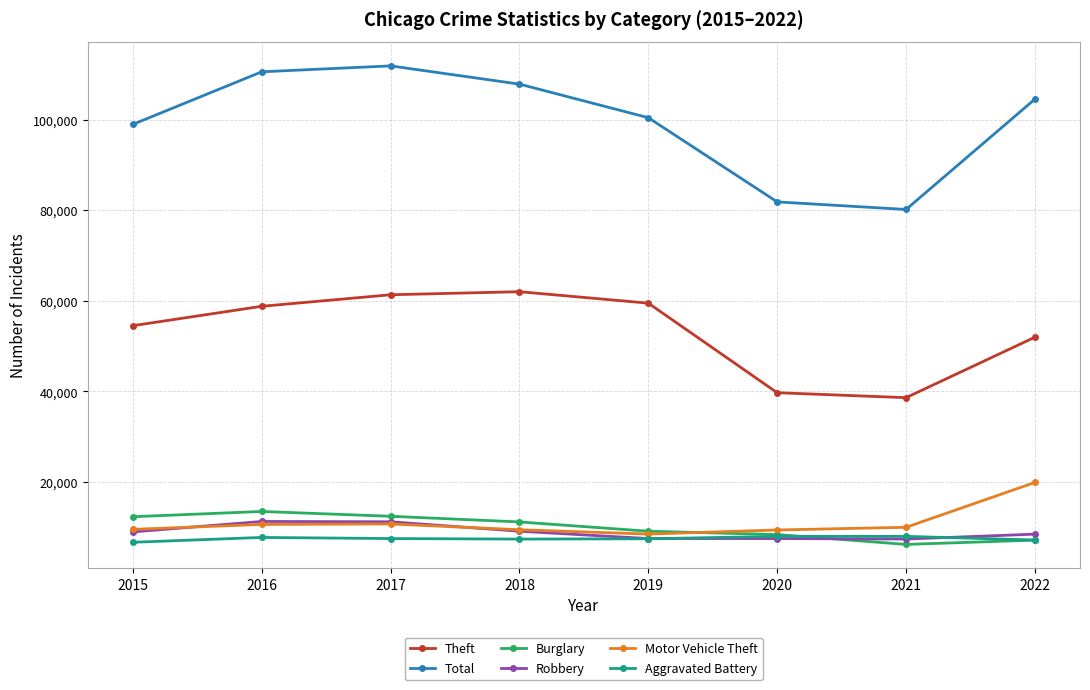

Which series has the widest spread of values?

Total